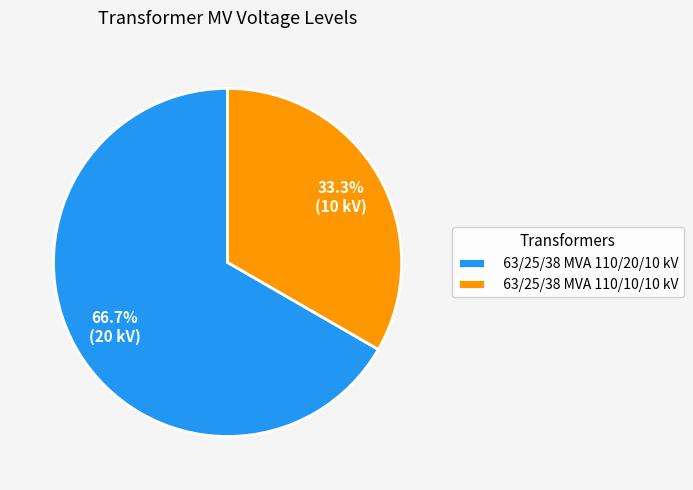

Does 63/25/38 MVA 110/20/10 kV represent more than half of the total?

Yes